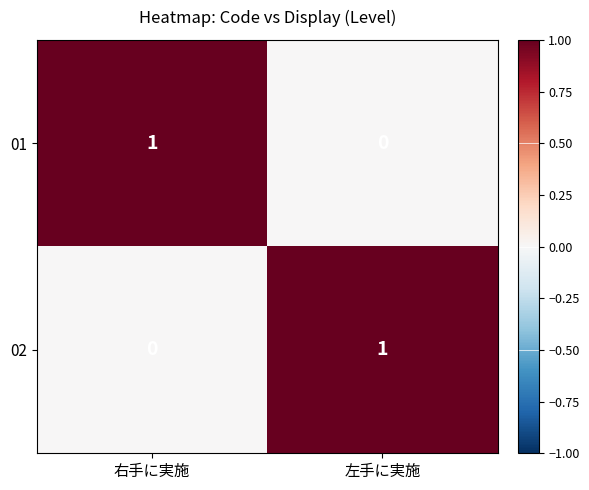

Where is 02 nearest to the value 0?

右手に実施